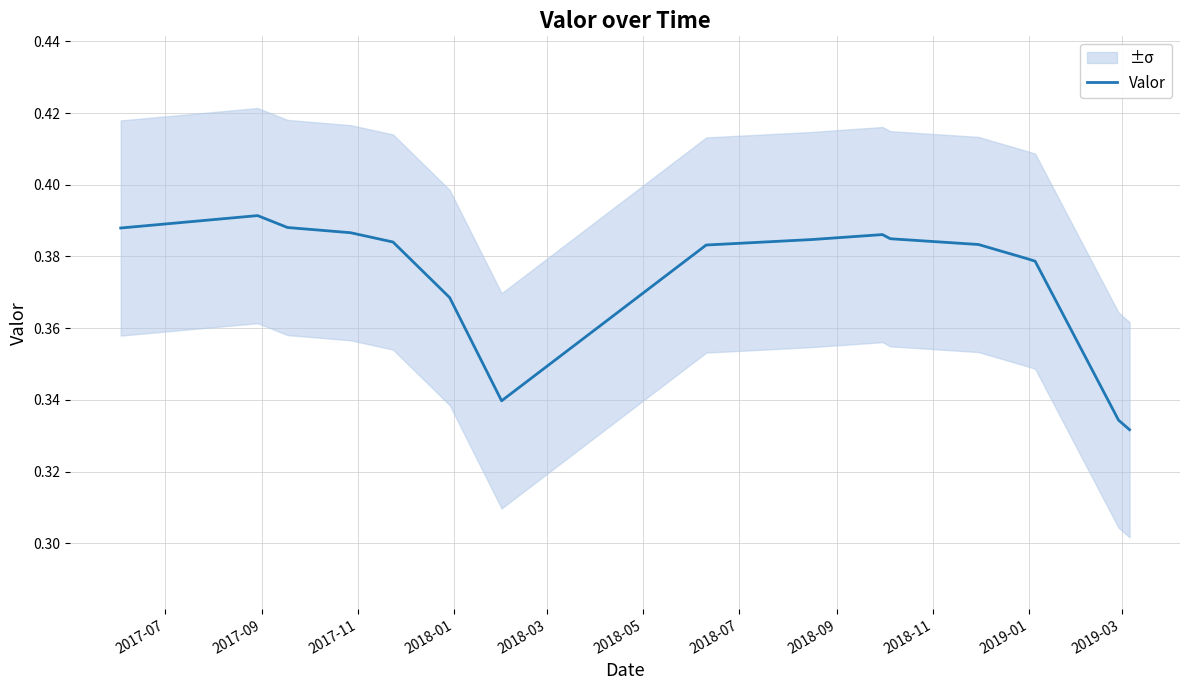

Reading right to left, what are all the values shown in this chart?

0.3	0.3	0.4	0.4	0.4	0.4	0.4	0.4	0.4	0.3	0.4	0.4	0.4	0.4	0.4	0.4